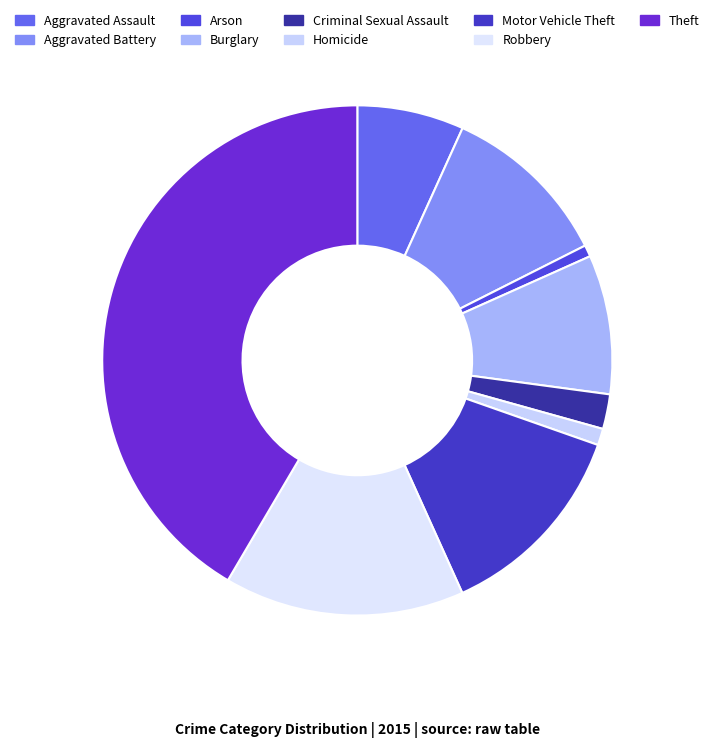

How much of the chart is everything except Theft?

58.5%